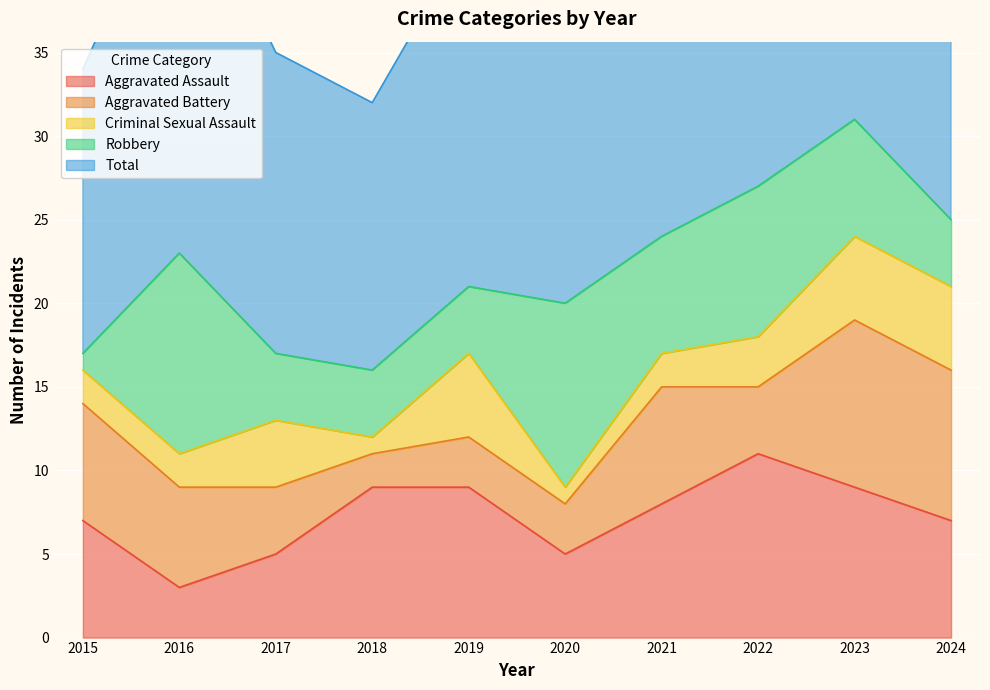

How many categories are shown in the chart?

10